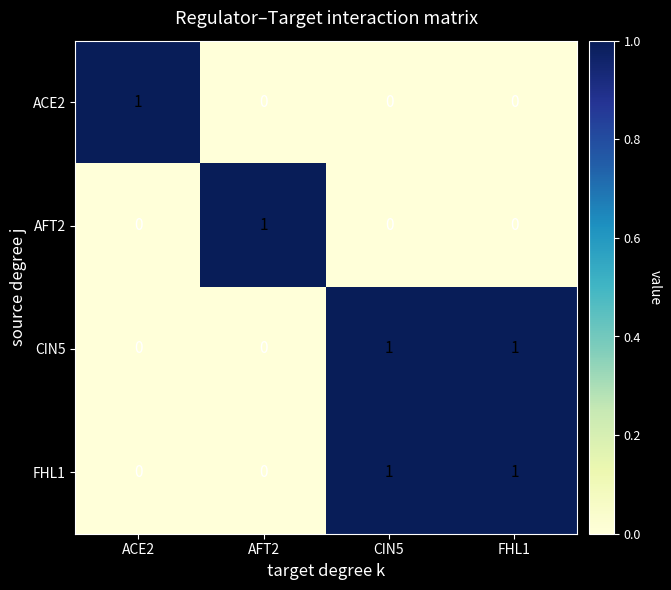

The ACE2 series shows 0 at AFT2. True or false?

True